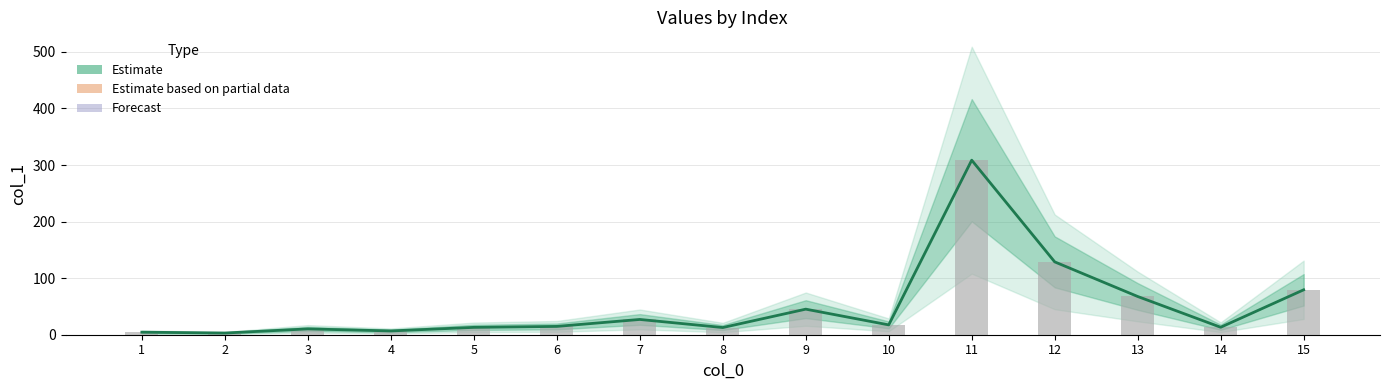

True or false: col_1 (observed) has a value of 17.4 at 10.

True